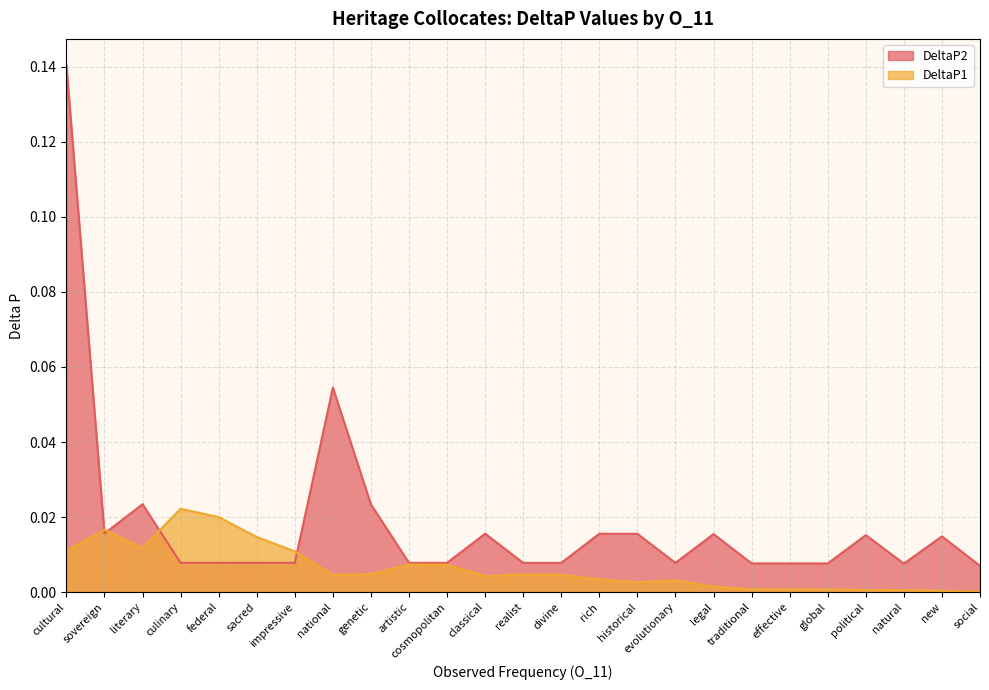

True or false: DeltaP1 has a value of 0.0 at impressive.

True